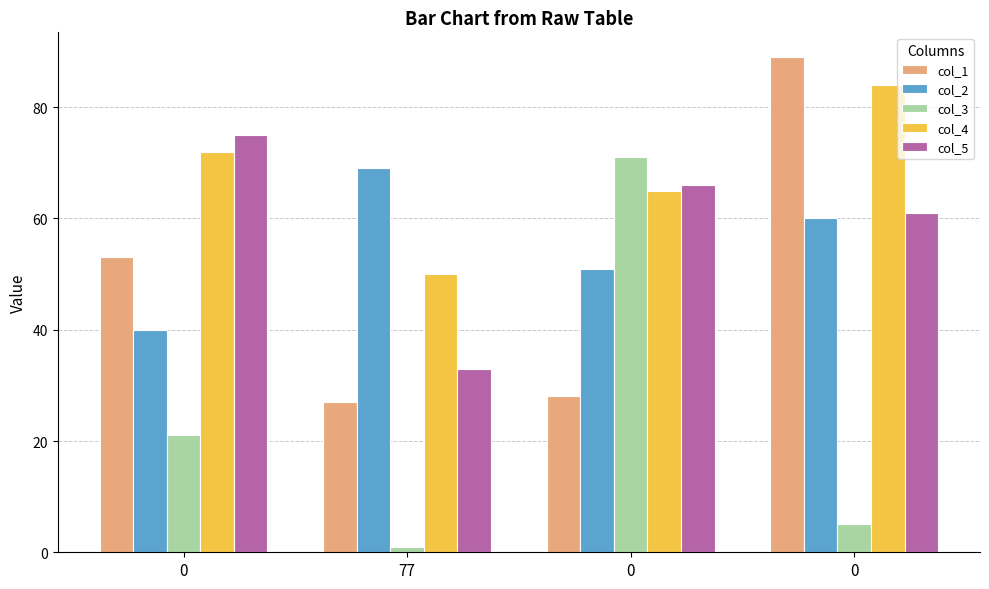

How many series are shown in this chart?

5